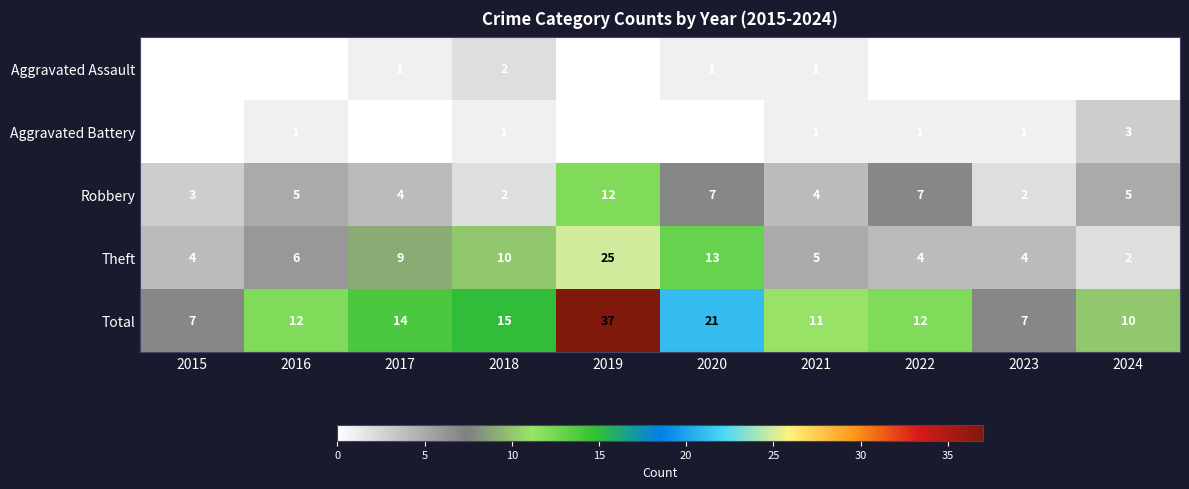

What is the difference between the highest and lowest values at 2018?

14